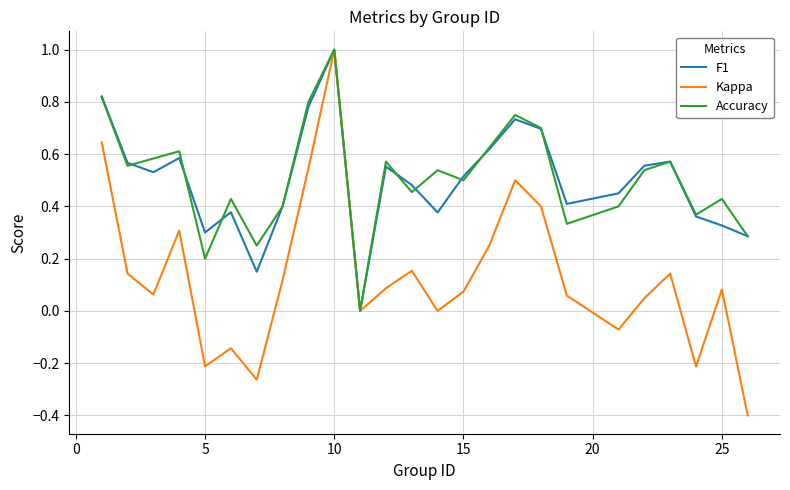

How many Accuracy values are between 0 and 1?

25